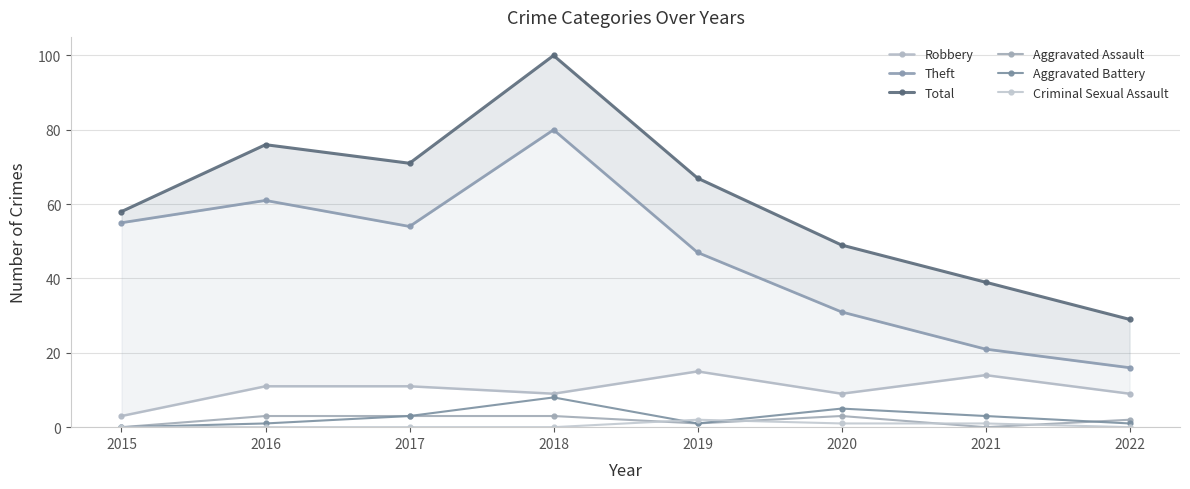

What is the maximum value for Robbery?

15